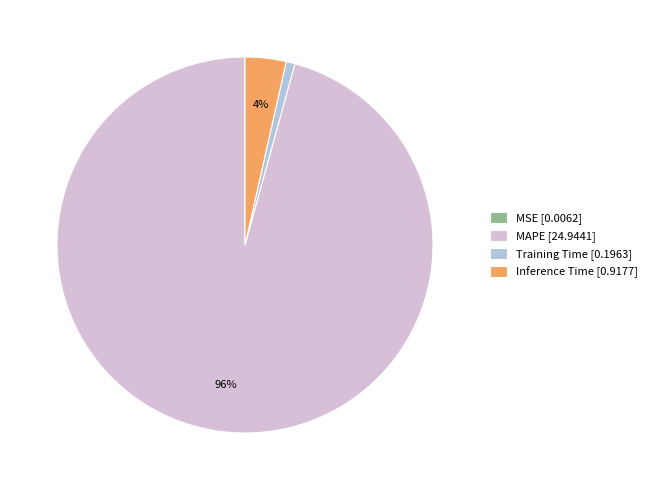

Which has a higher value, Inference Time [0.9177] or MAPE [24.9441]?

MAPE [24.9441]